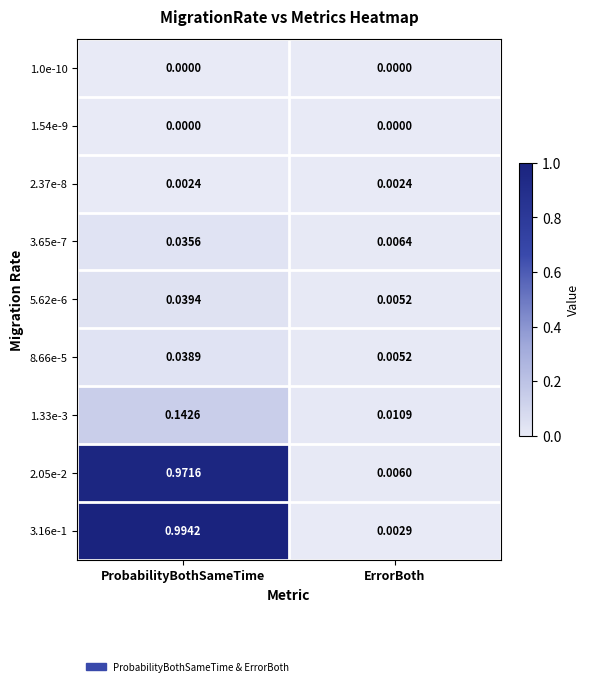

At which label is 2.05e-2 closest to 0?

ErrorBoth